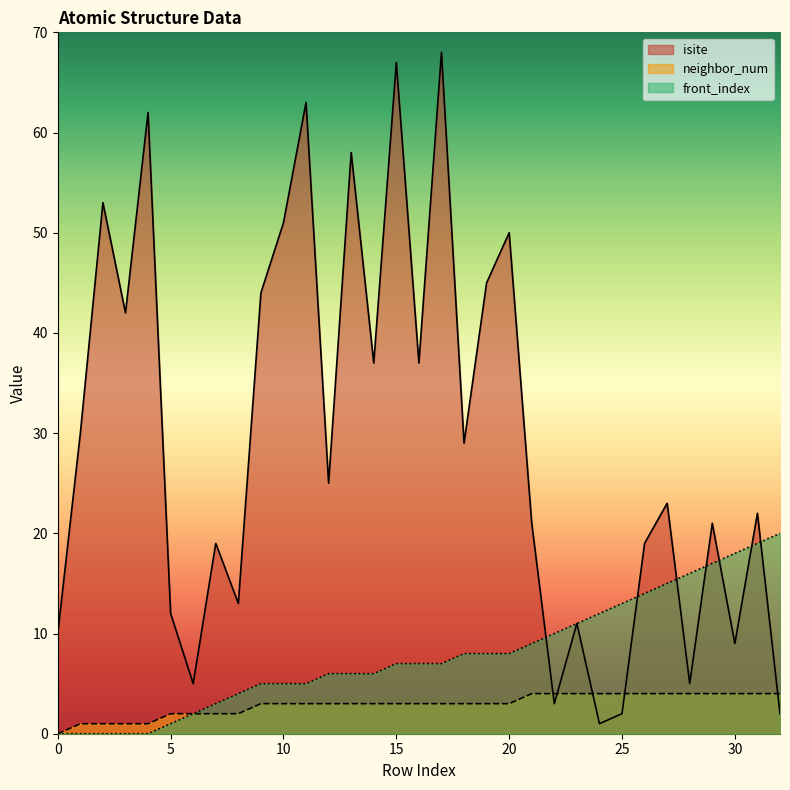

In isite, how many points are lower than both neighbors (excluding endpoints)?

11